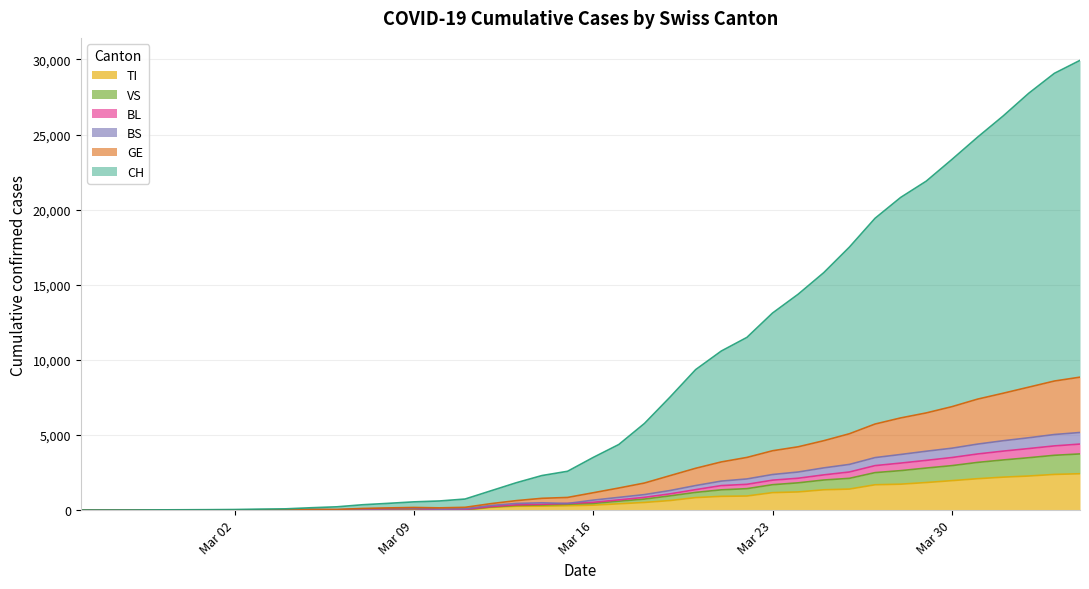

How many lines are shown in the chart?

6